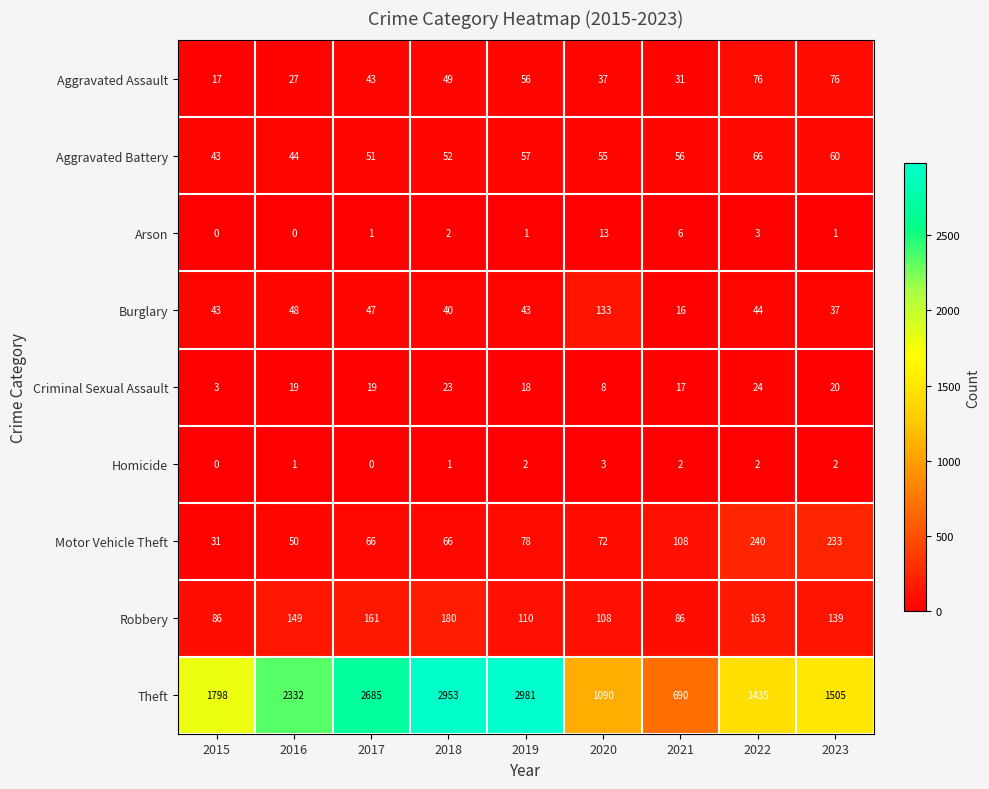

At which label is Robbery closest to 133?

2023